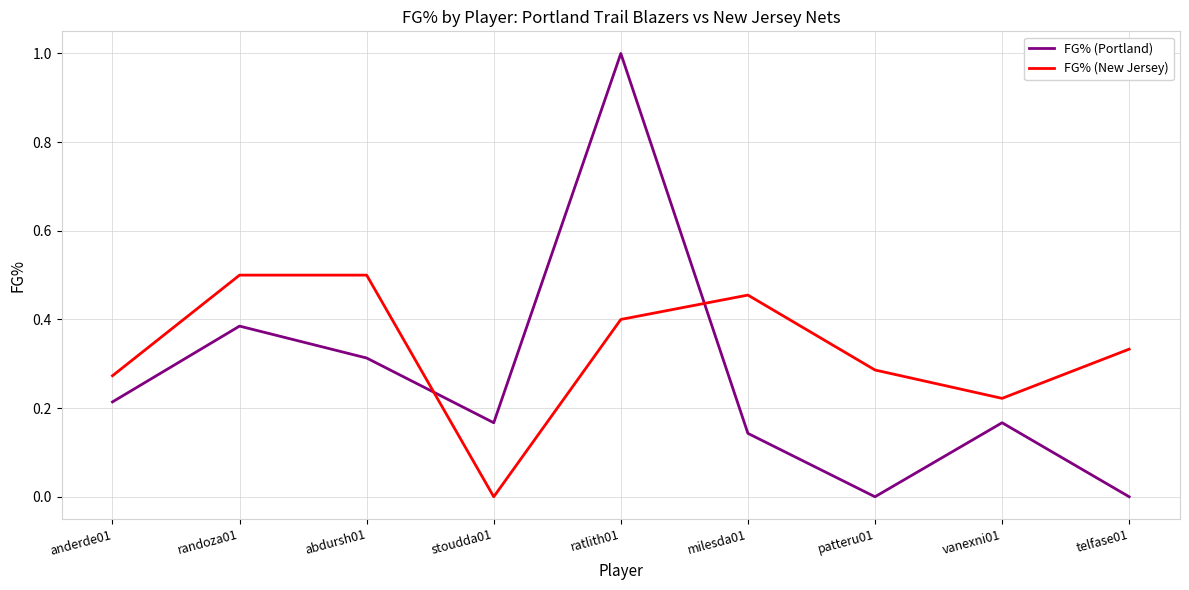

Which series changed the most between abdursh01 and stoudda01?

FG% (New Jersey)